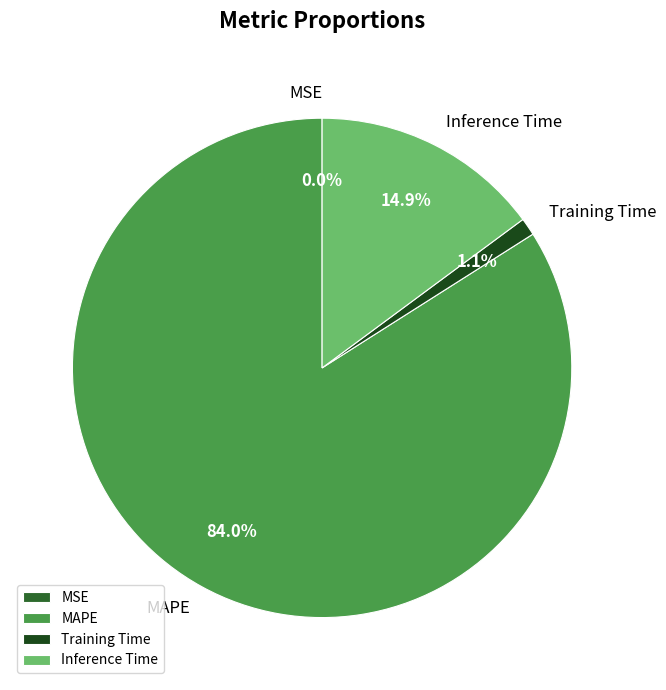

To the nearest percent, what is the difference between the Training Time and MAPE slice percentages?

83%